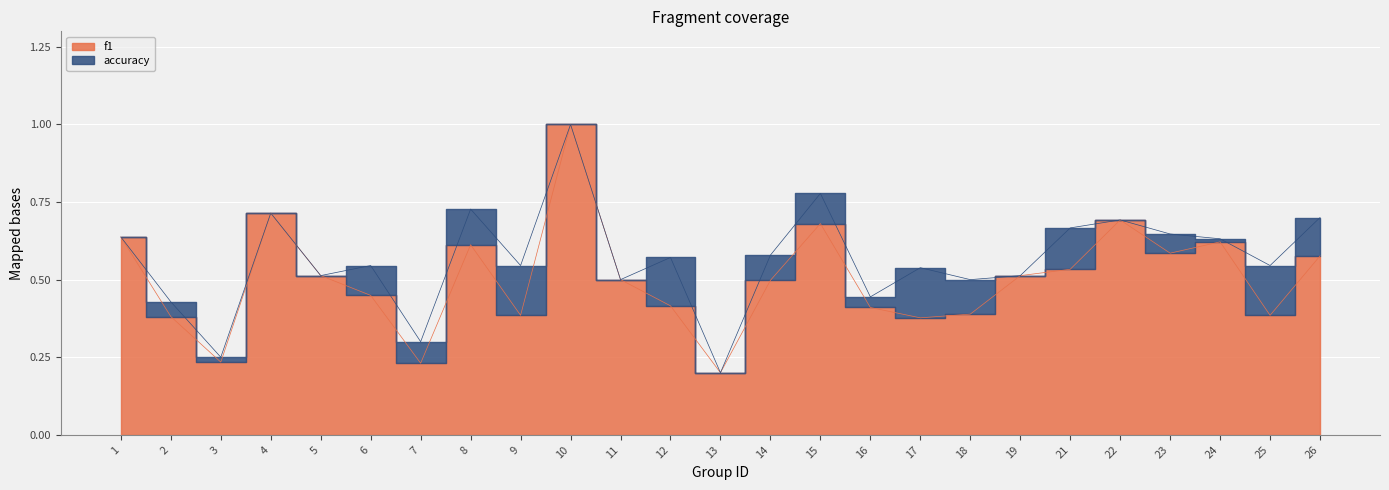

What value does the data have at 17?

0.4